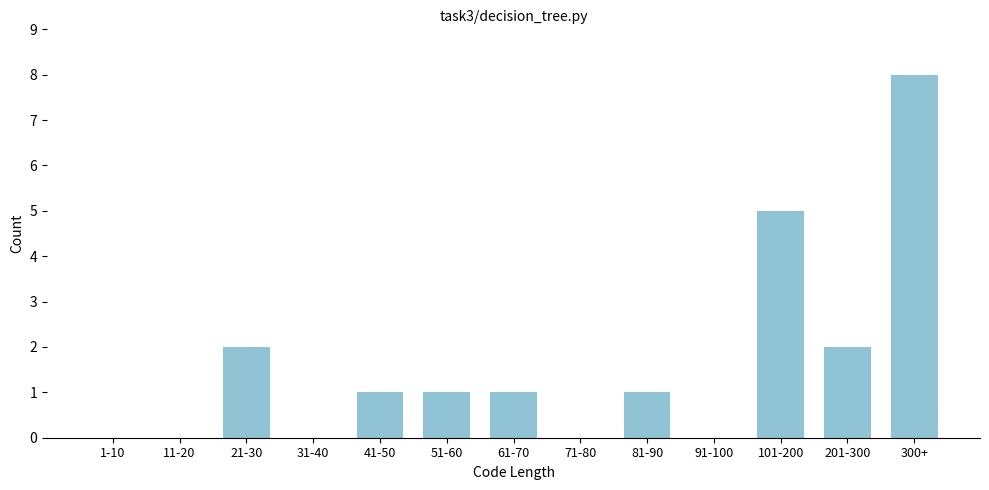

Reading right to left, what are all the values shown in this chart?

300+=8	201-300=2	101-200=5	91-100=0	81-90=1	71-80=0	61-70=1	51-60=1	41-50=1	31-40=0	21-30=2	11-20=0	1-10=0